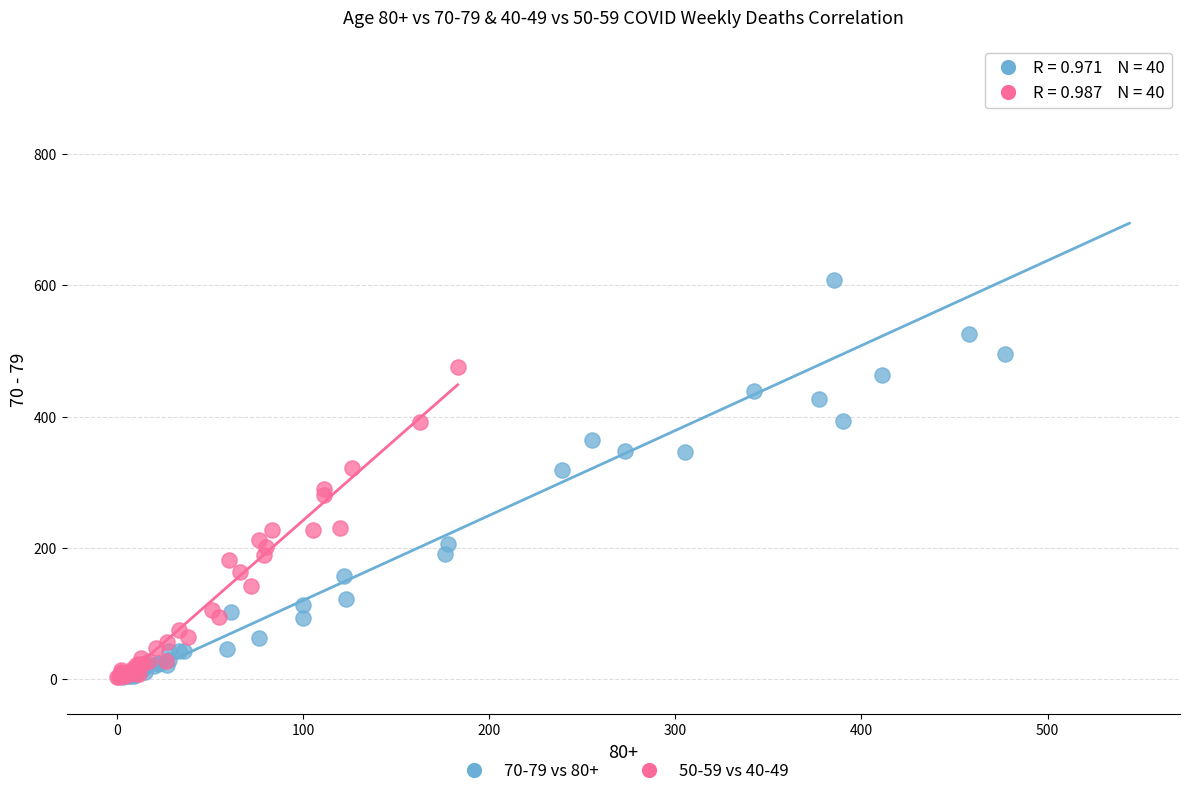

Which series contains the highest Y value?

70-79 vs 80+